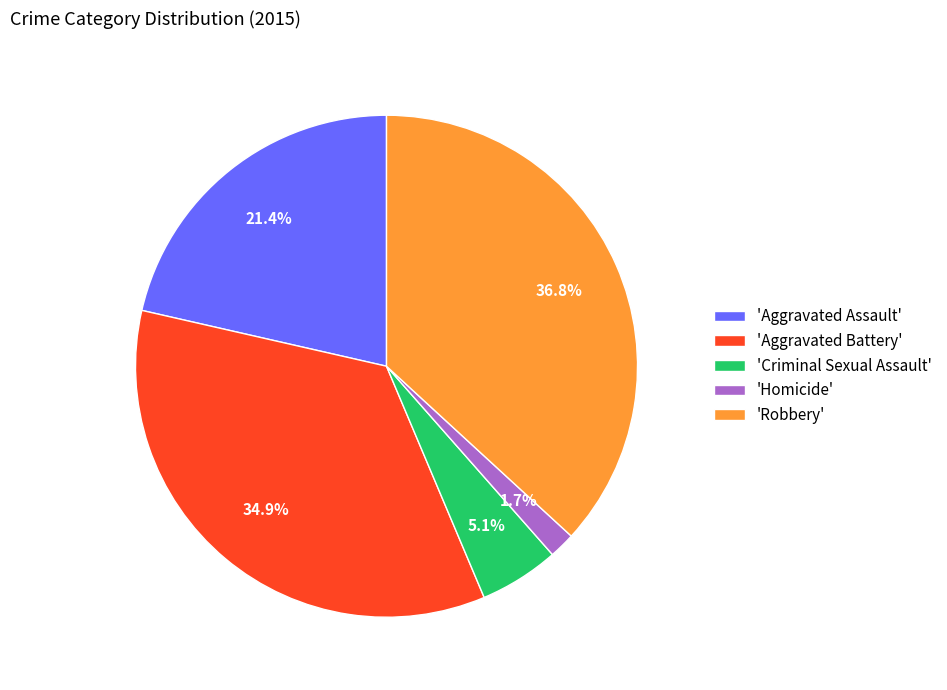

To the nearest percent, what is the average slice percentage?

20%